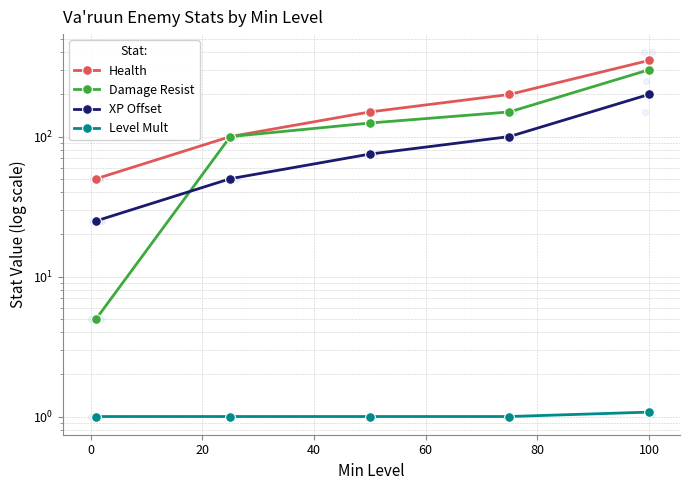

Which series contains the lowest Y value?

Level Mult